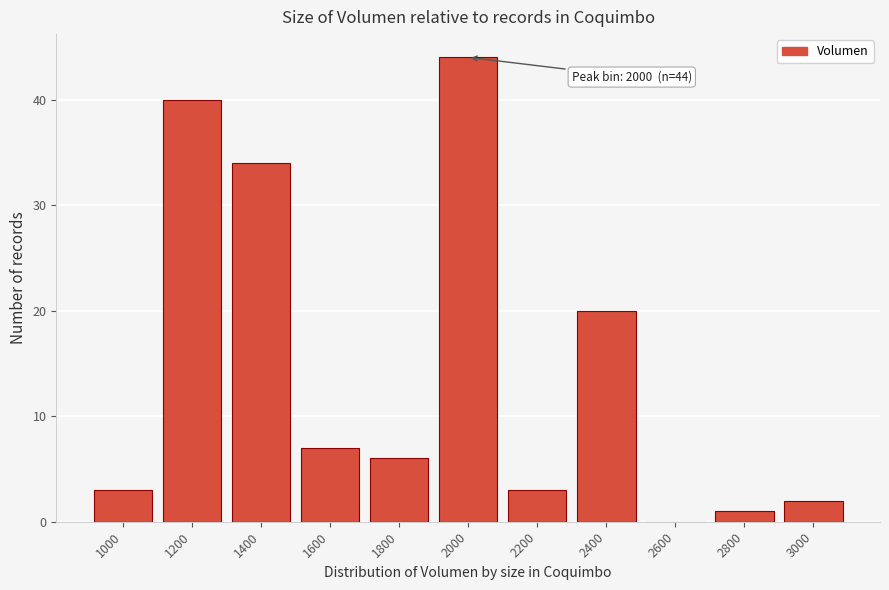

Reading left to right, transcribe all the data shown in this chart.

1000=3	1200=40	1400=34	1600=7	1800=6	2000=44	2200=3	2400=20	2600=0	2800=1	3000=2